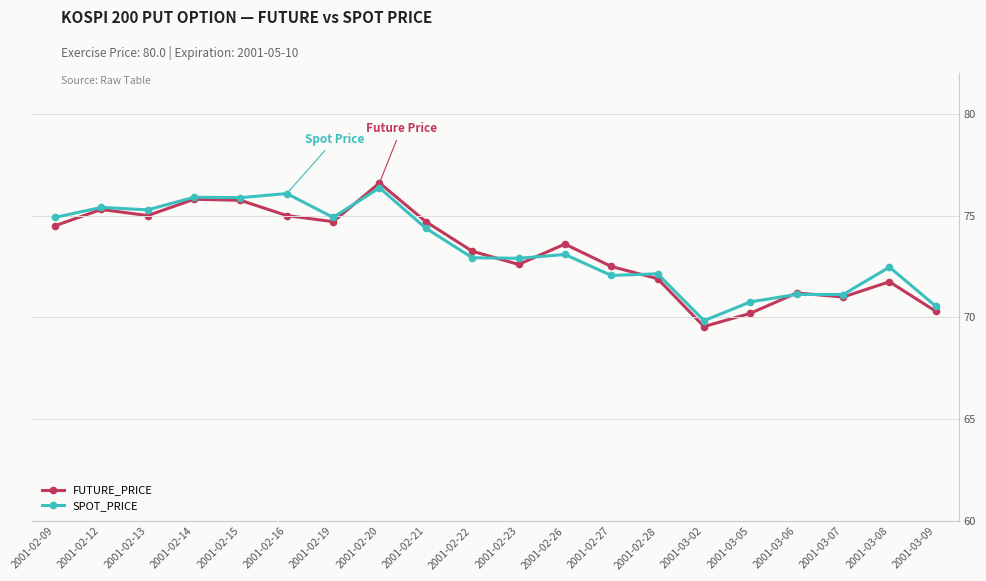

What is the lowest value of the FUTURE_PRICE series?

69.5